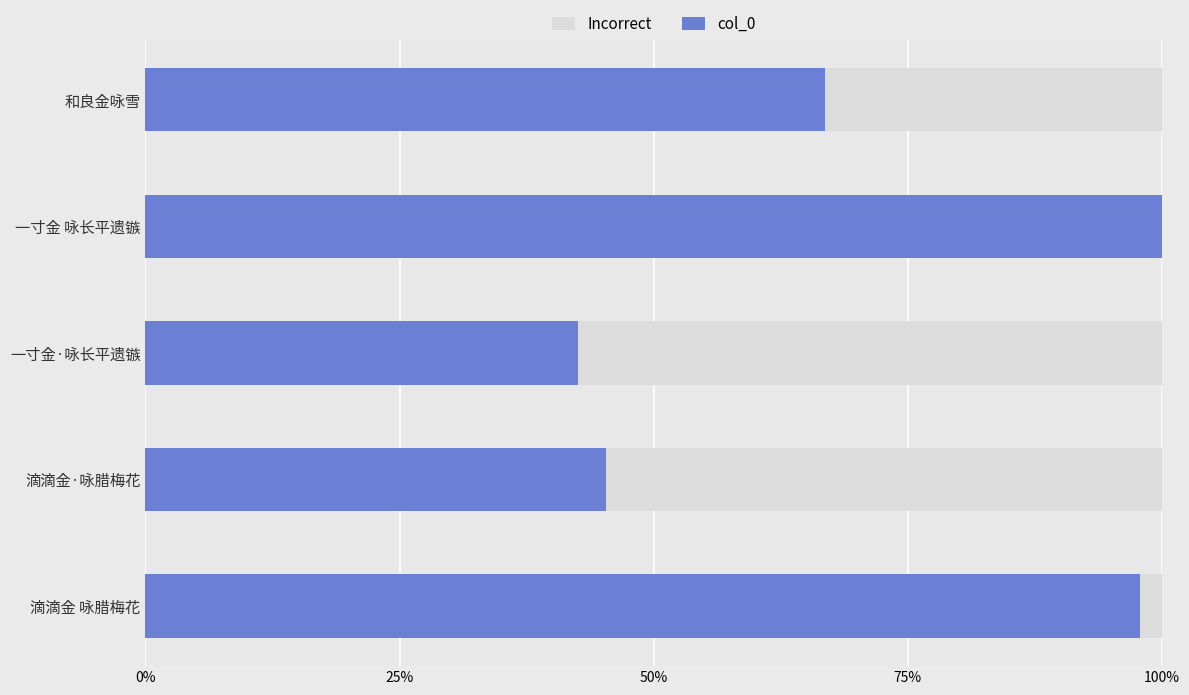

Count the number of data series in this chart.

2